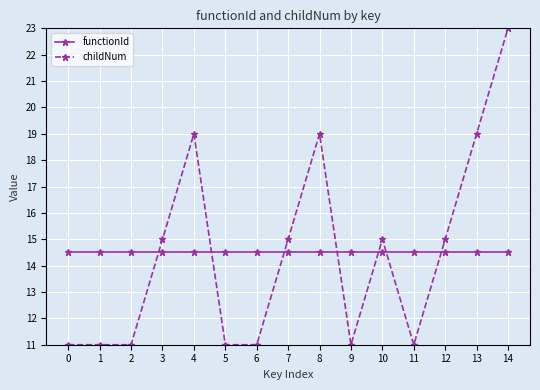

Count the number of categories in the chart.

15